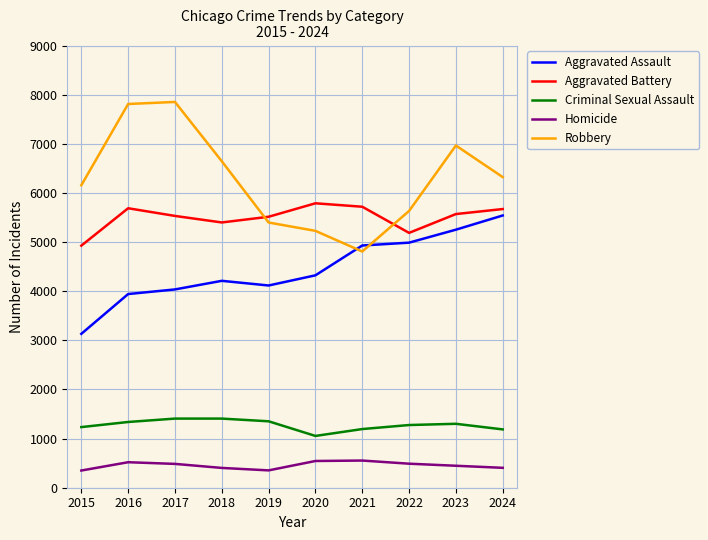

How many intersections are there between Aggravated Battery and Robbery?

2